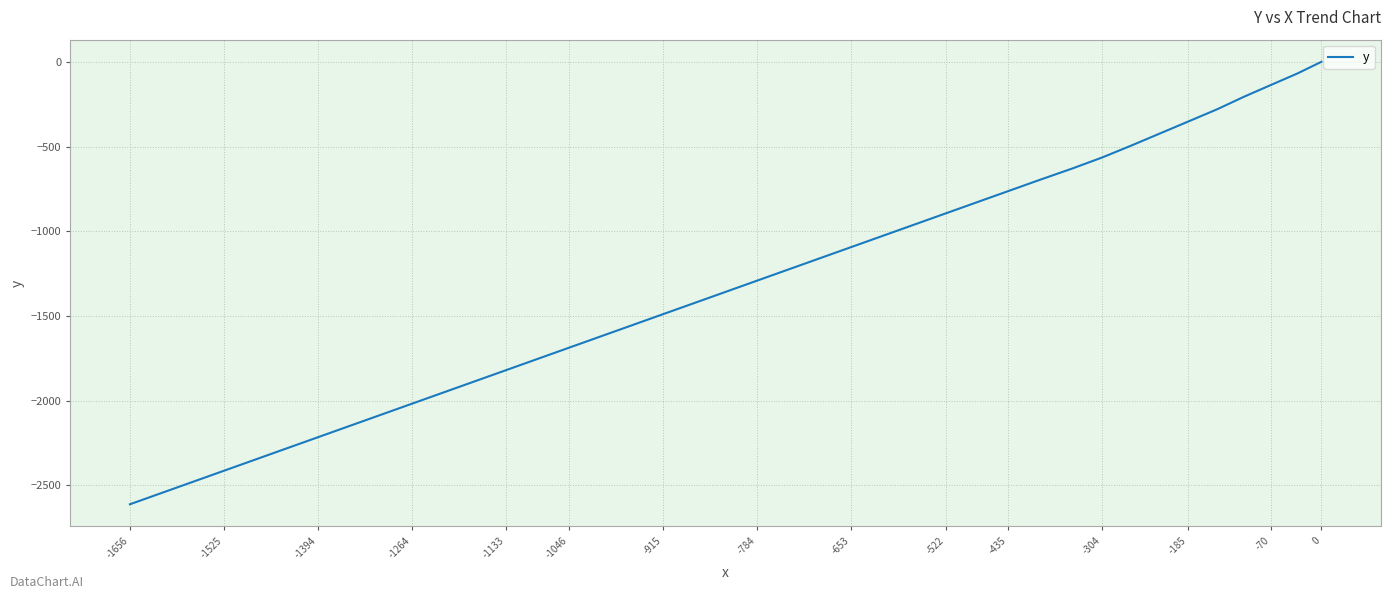

What is the smallest value displayed?

-2611.0